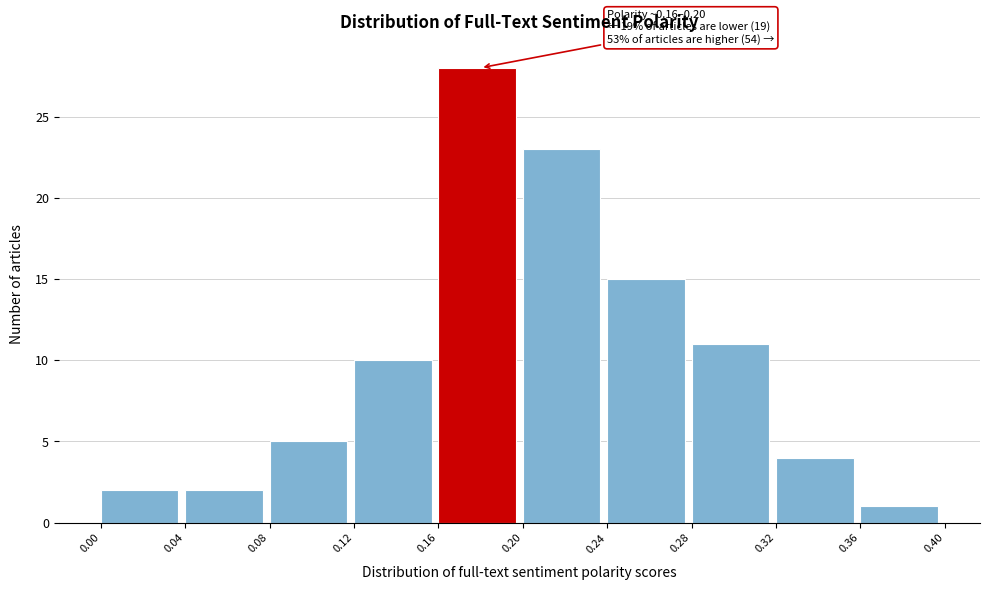

Over which range of the x-axis is the bar tallest?

0.16 to 0.20